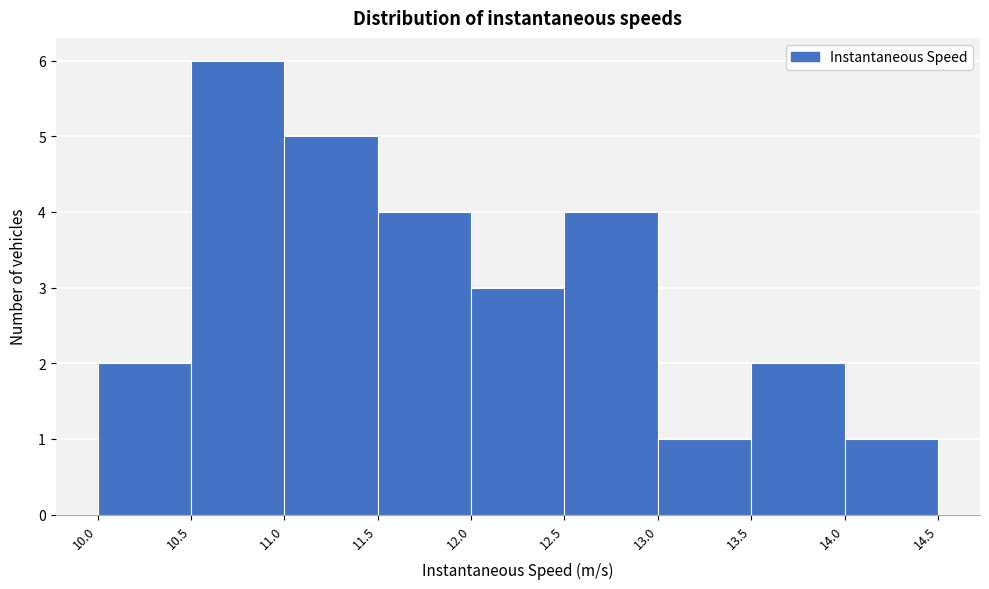

Reading left to right, list every bar in this chart as the range it spans on the x-axis followed by its height. The values are not printed on the chart, so give them approximately, as read against the axis.

10.0 to 10.5: 2
10.5 to 11.0: 6
11.0 to 11.5: 5
11.5 to 12.0: 4
12.0 to 12.5: 3
12.5 to 13.0: 4
13.0 to 13.5: 1
13.5 to 14.0: 2
14.0 to 14.5: 1